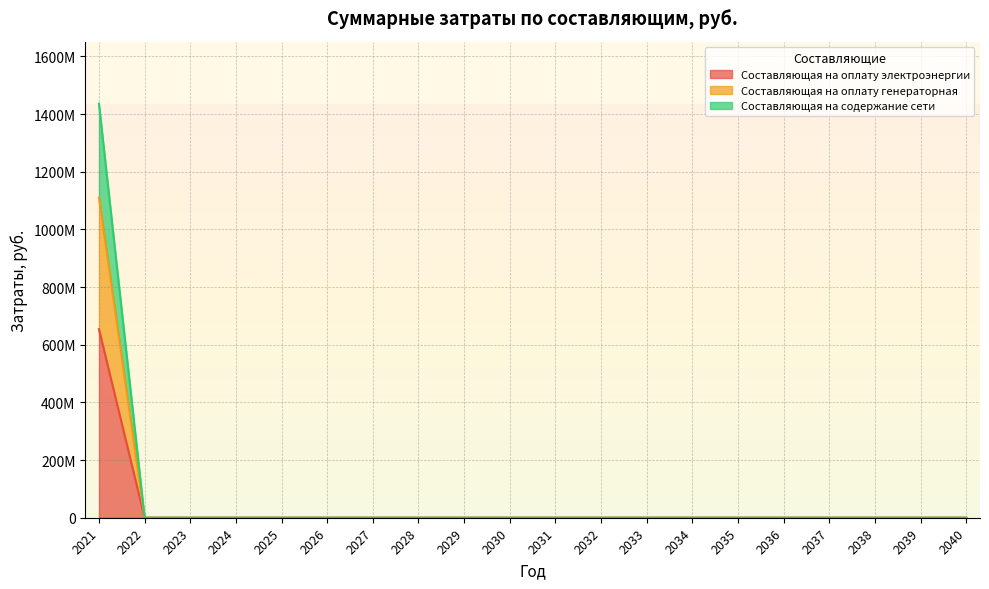

How many lines are shown in the chart?

3